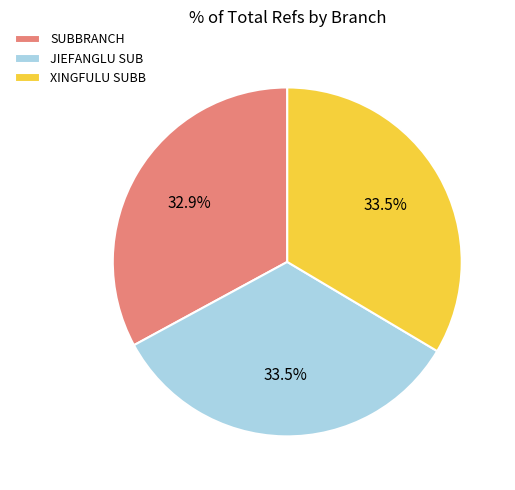

Combined, do XINGFULU SUBB and SUBBRANCH account for over 50%?

Yes